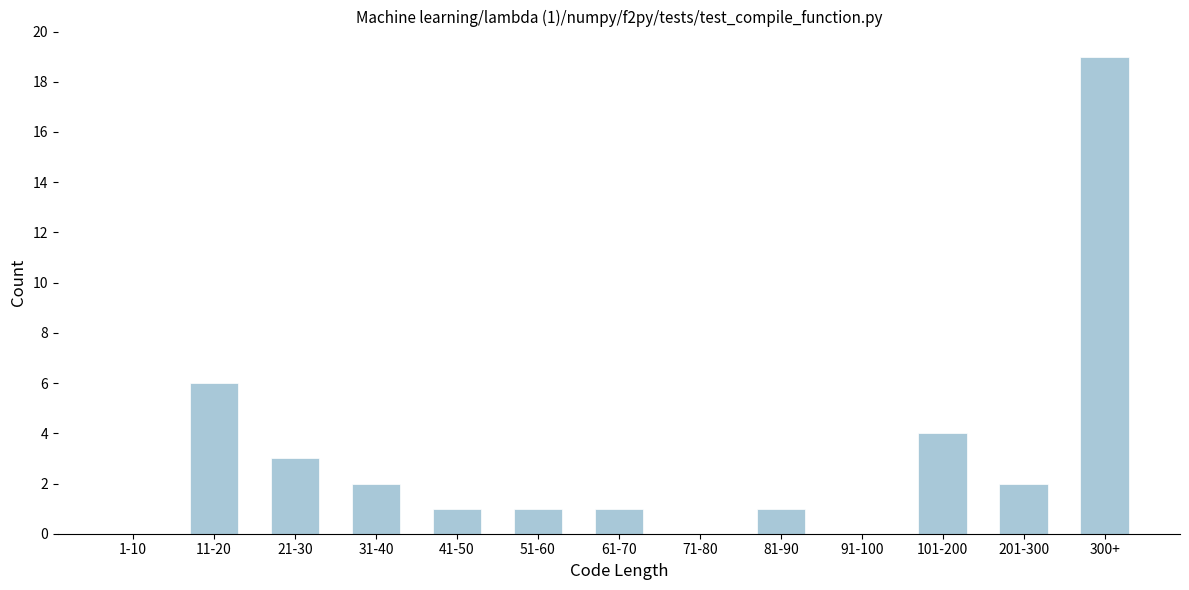

Reading right to left, list all the values displayed in this chart.

300+=19	201-300=2	101-200=4	91-100=0	81-90=1	71-80=0	61-70=1	51-60=1	41-50=1	31-40=2	21-30=3	11-20=6	1-10=0